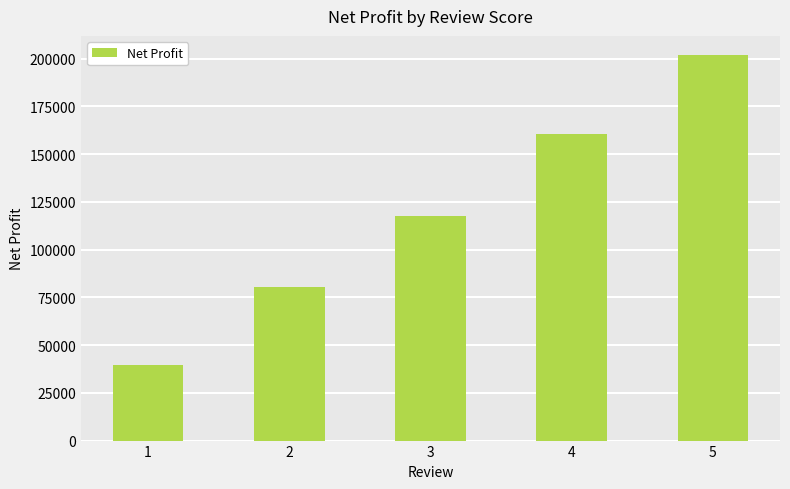

How many bars are there in total?

5